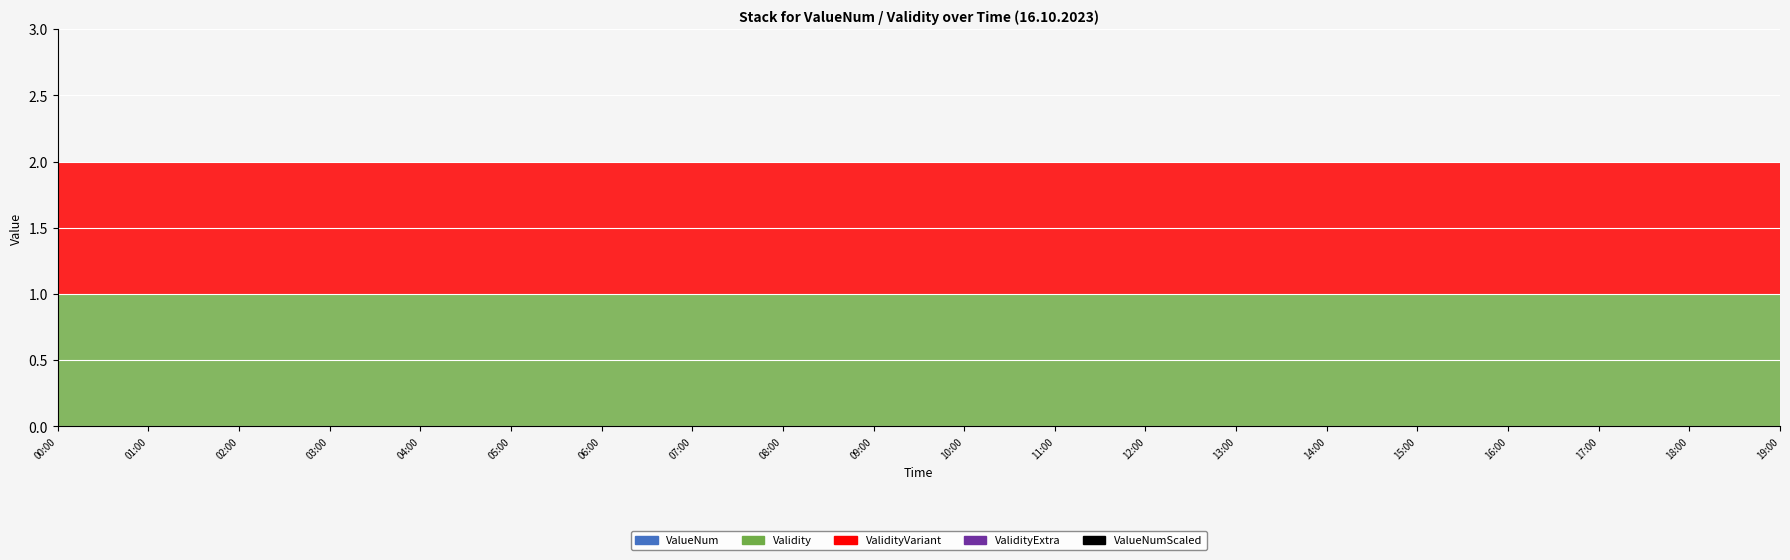

Reading left to right, extract all data points from this chart.

ValueNum: 00:00=0	01:00=0	02:00=0	03:00=0	04:00=0	05:00=0	06:00=0	07:00=0	08:00=0	09:00=0	10:00=0	11:00=0	12:00=0	13:00=0	14:00=0	15:00=0	16:00=0	17:00=0	18:00=0	19:00=0
Validity: 00:00=1	01:00=1	02:00=1	03:00=1	04:00=1	05:00=1	06:00=1	07:00=1	08:00=1	09:00=1	10:00=1	11:00=1	12:00=1	13:00=1	14:00=1	15:00=1	16:00=1	17:00=1	18:00=1	19:00=1
ValidityVariant: 00:00=1	01:00=1	02:00=1	03:00=1	04:00=1	05:00=1	06:00=1	07:00=1	08:00=1	09:00=1	10:00=1	11:00=1	12:00=1	13:00=1	14:00=1	15:00=1	16:00=1	17:00=1	18:00=1	19:00=1
ValidityExtra: 00:00=0	01:00=0	02:00=0	03:00=0	04:00=0	05:00=0	06:00=0	07:00=0	08:00=0	09:00=0	10:00=0	11:00=0	12:00=0	13:00=0	14:00=0	15:00=0	16:00=0	17:00=0	18:00=0	19:00=0
ValueNumScaled: 00:00=0	01:00=0	02:00=0	03:00=0	04:00=0	05:00=0	06:00=0	07:00=0	08:00=0	09:00=0	10:00=0	11:00=0	12:00=0	13:00=0	14:00=0	15:00=0	16:00=0	17:00=0	18:00=0	19:00=0